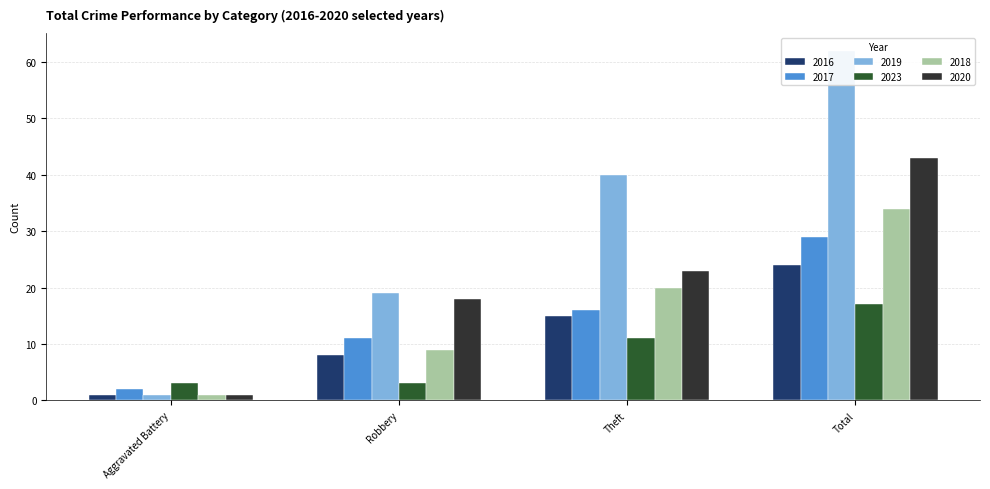

What is the difference between the second highest and minimum values in the 2023 series?

8